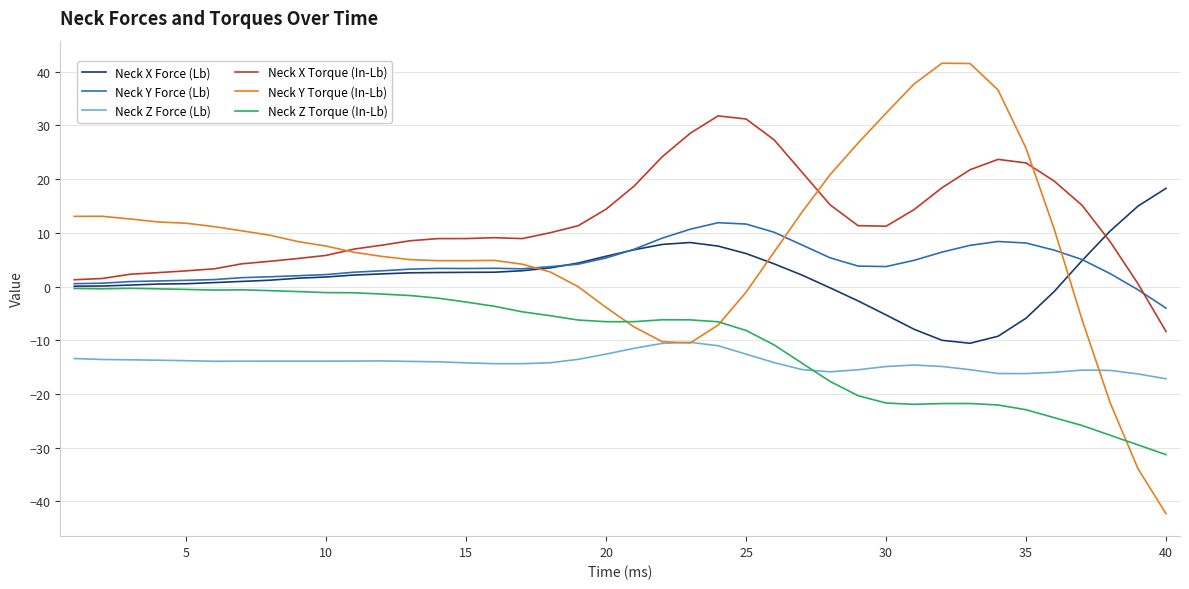

Which series ends up on top after the final intersection of Neck Y Force (Lb) and Neck X Force (Lb)?

Neck X Force (Lb)